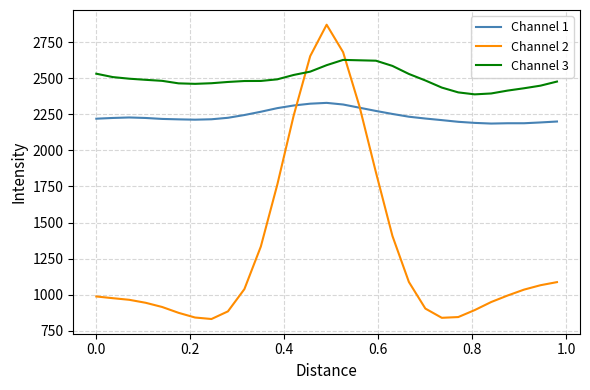

What is the minimum value for Channel 3?

2387.6